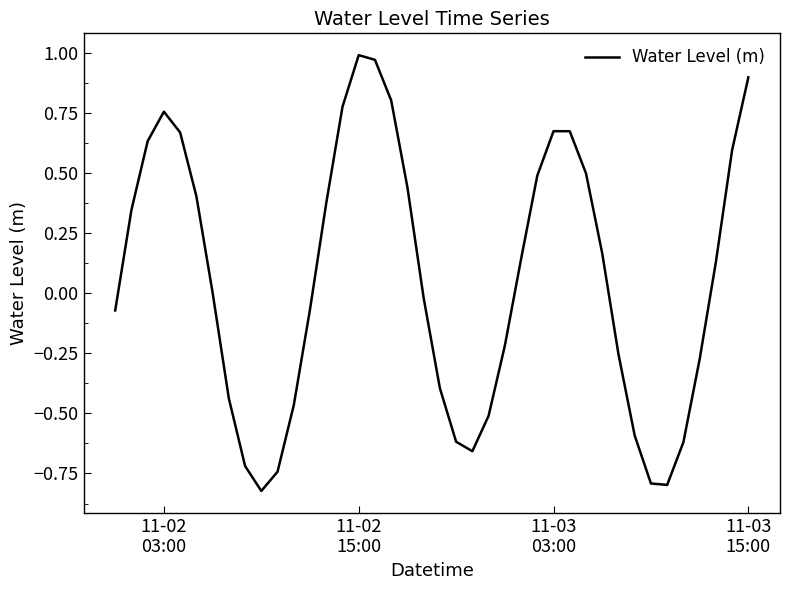

Which label corresponds to the largest value in the chart?

11-02
15:00